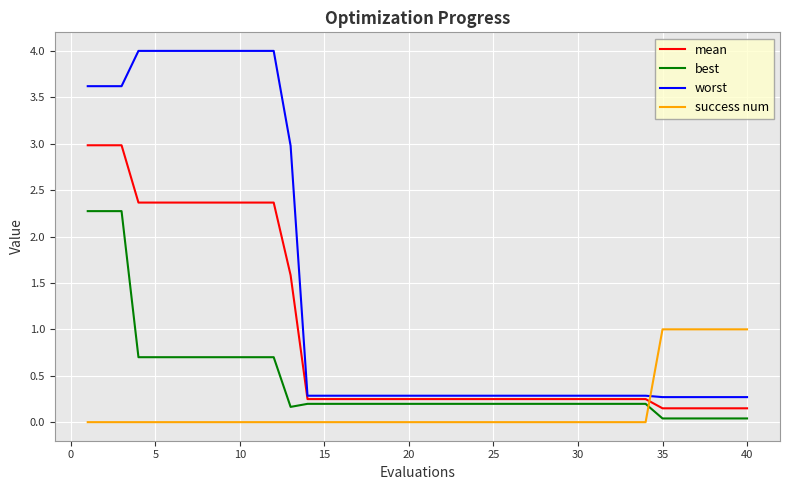

What is the greatest value displayed?

4.0